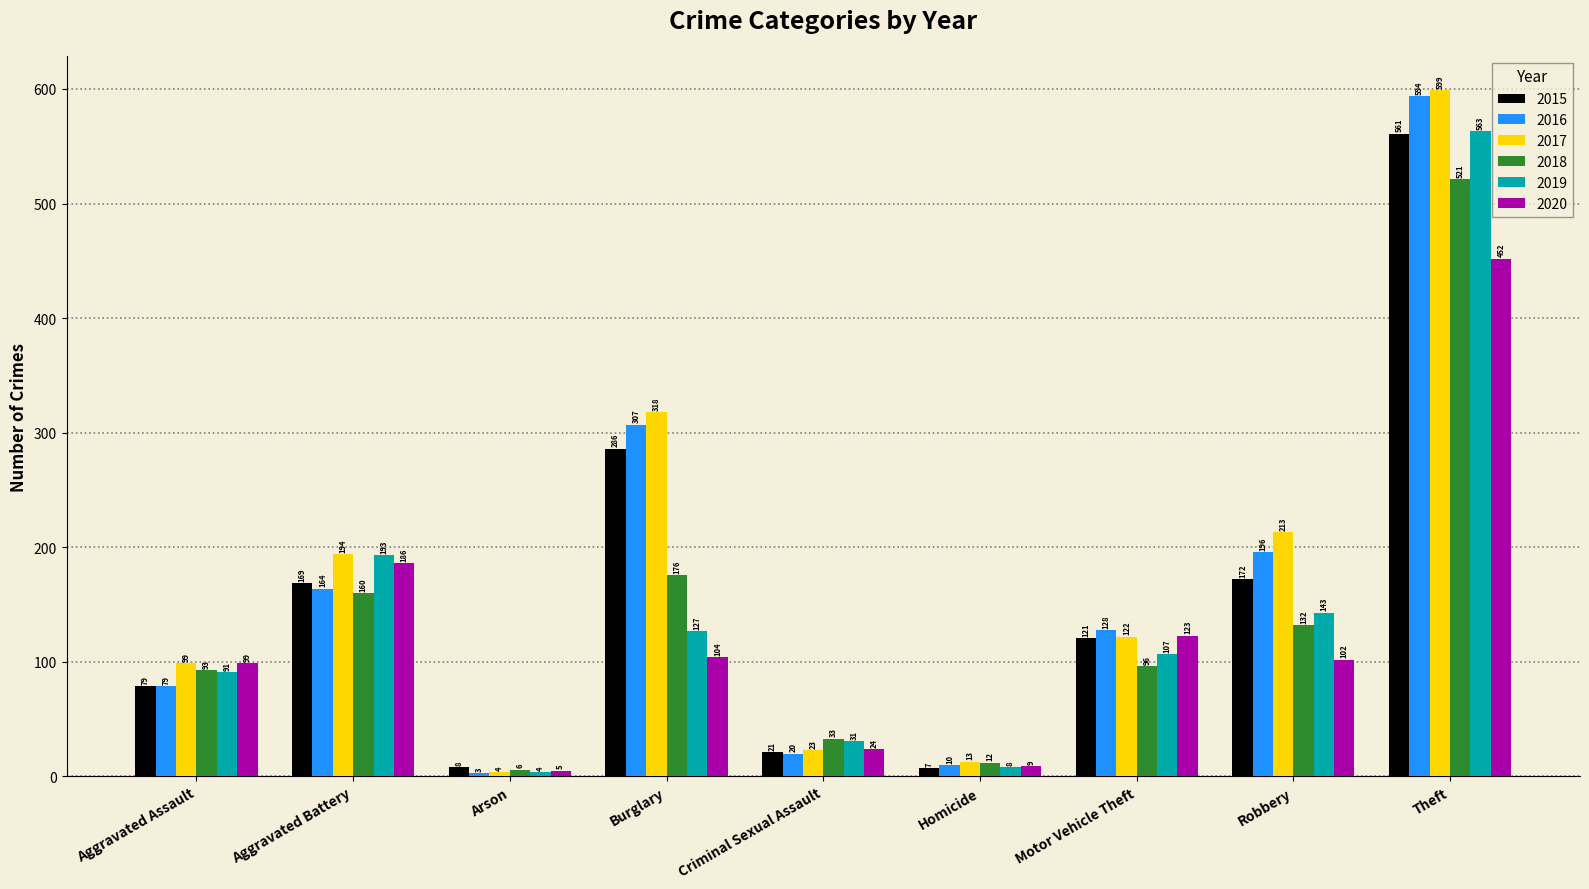

Which series changed the most between Burglary and Criminal Sexual Assault?

2017